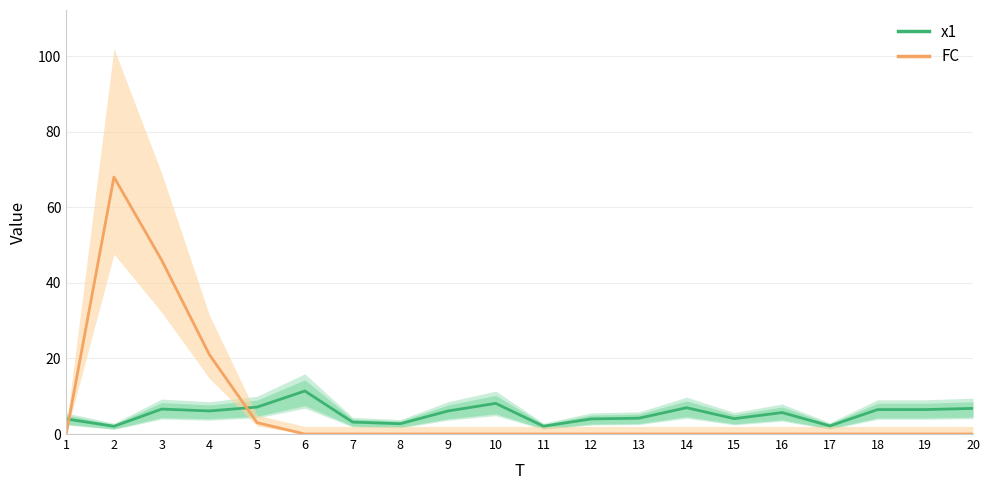

Rank the categories by FC value from highest to lowest.

2, 3, 4, 5, 1, 6, 7, 8, 9, 10, 11, 12, 13, 14, 15, 16, 17, 18, 19, 20